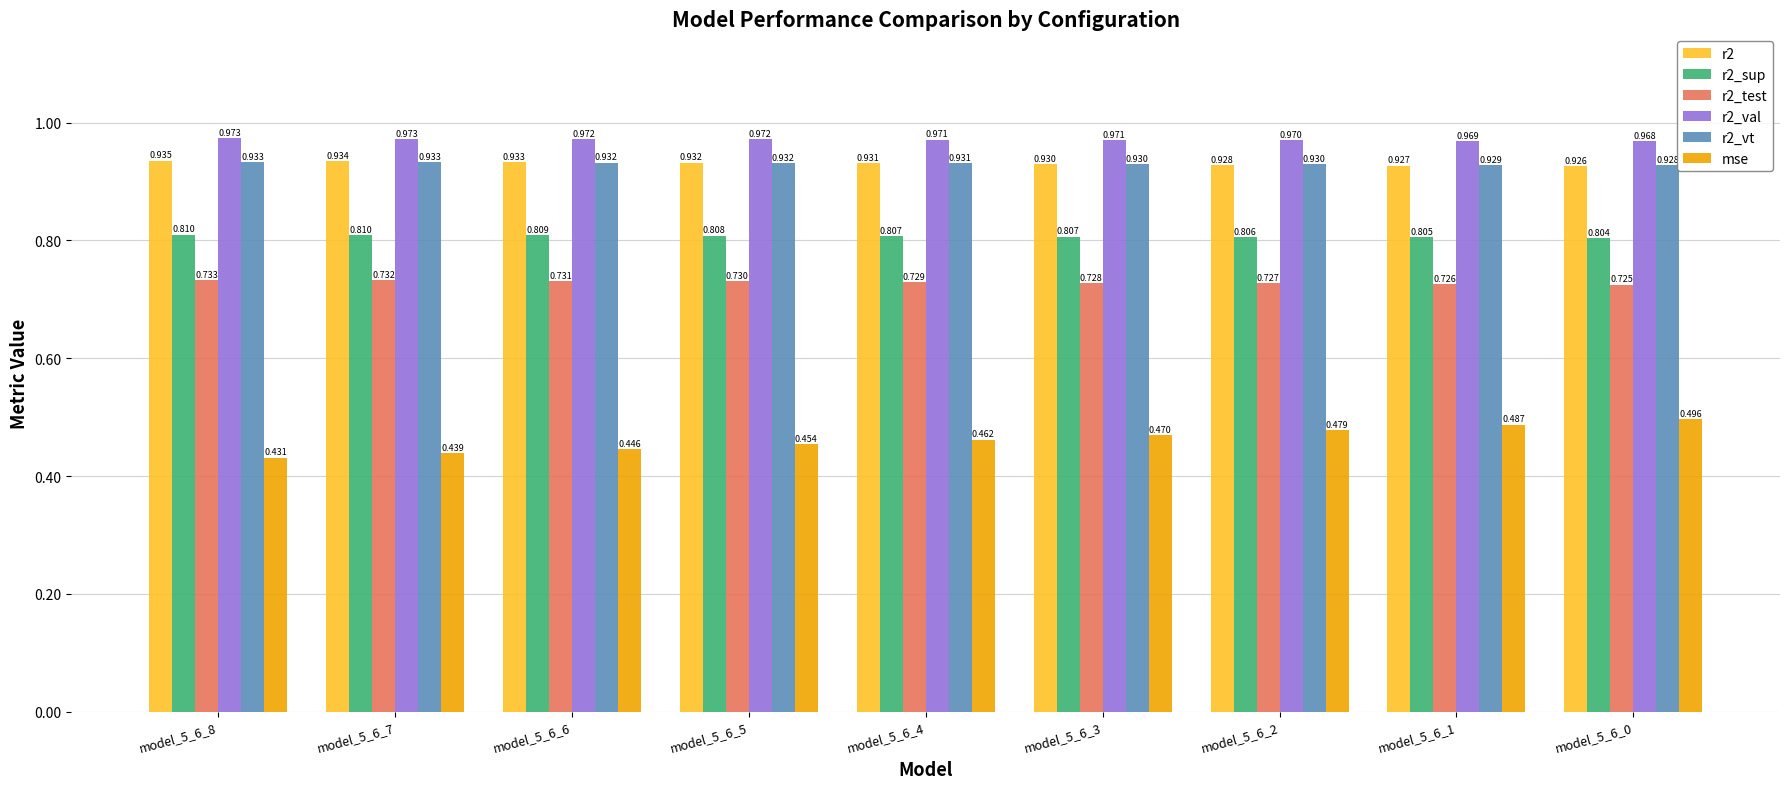

Which series has the widest spread of values?

mse